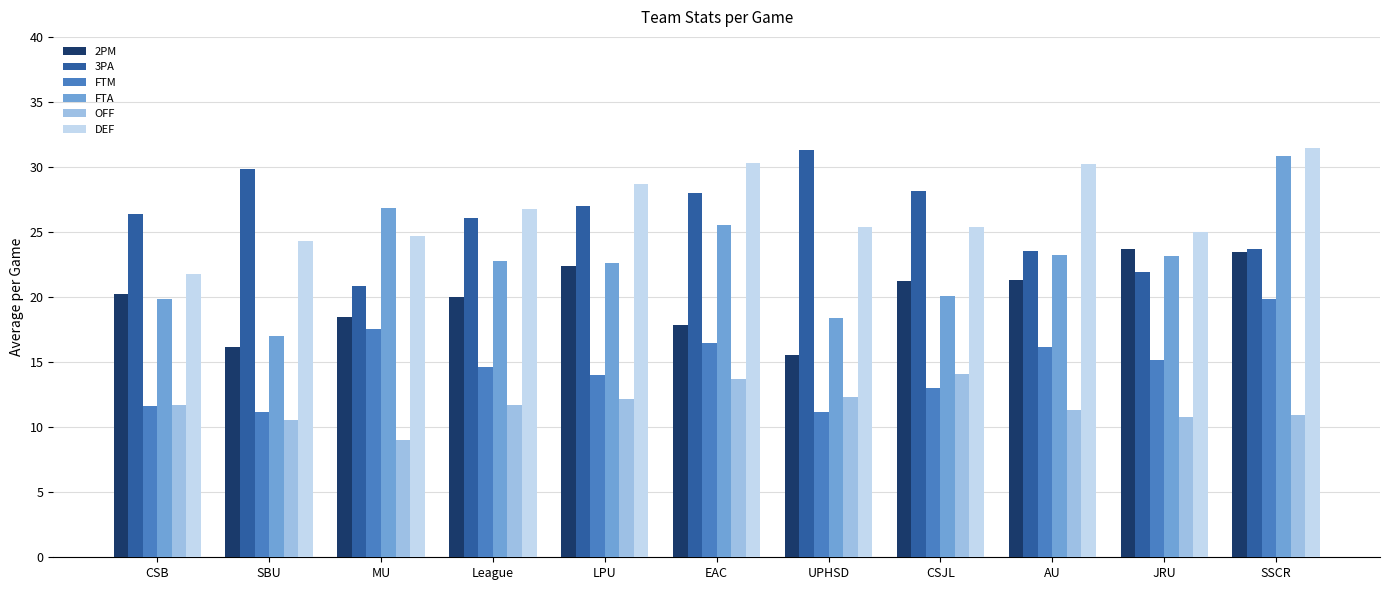

What is the maximum value for FTM?

19.9